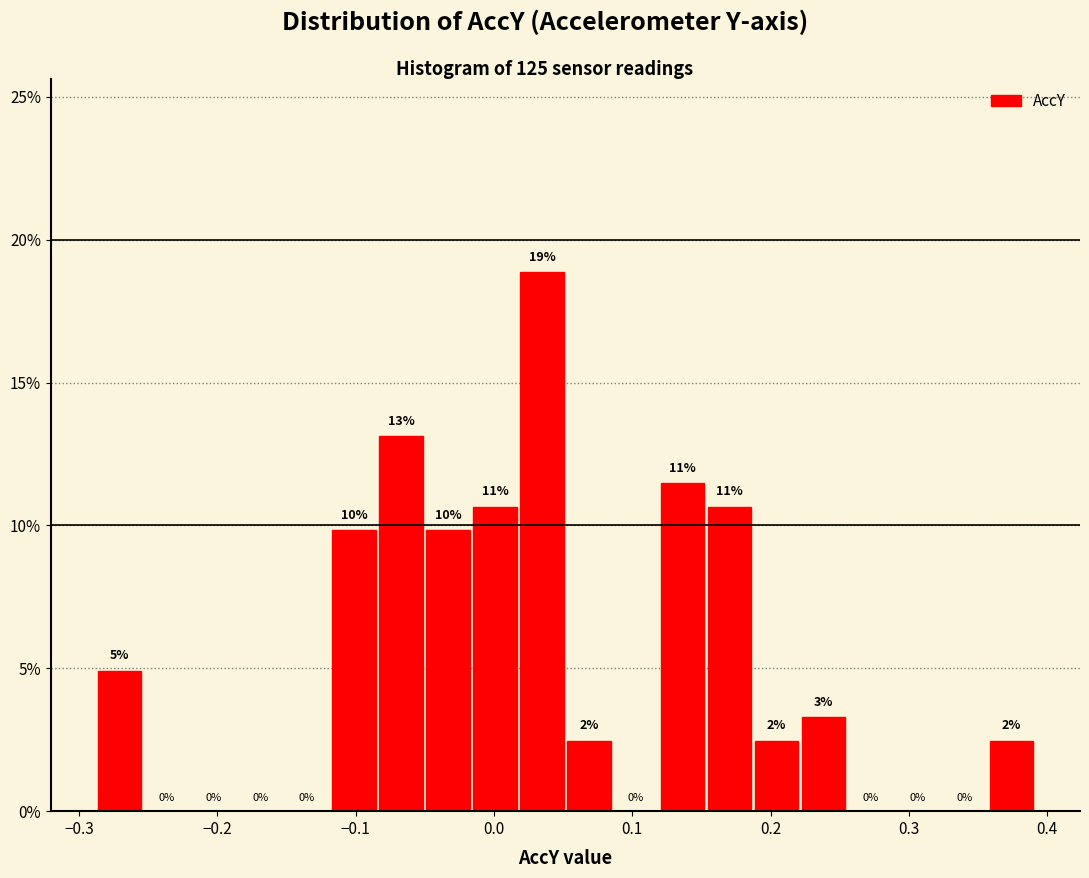

Read against the x-axis, roughly where is the centre of the tallest bar?

0.03